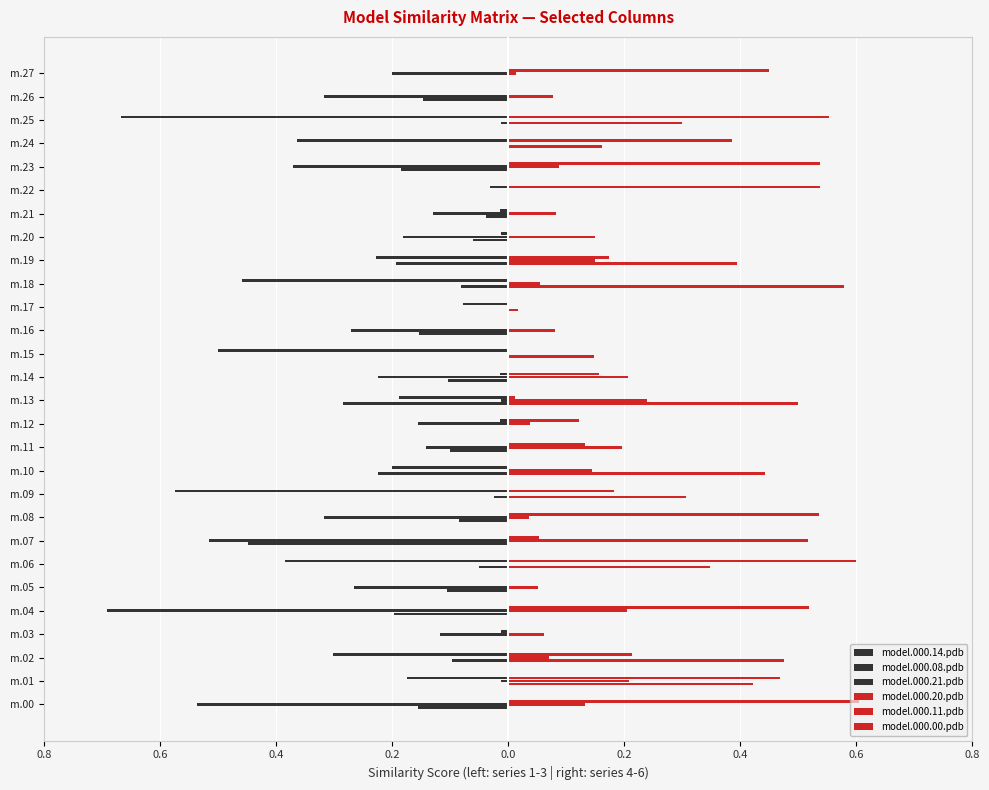

Count the number of data series in this chart.

6